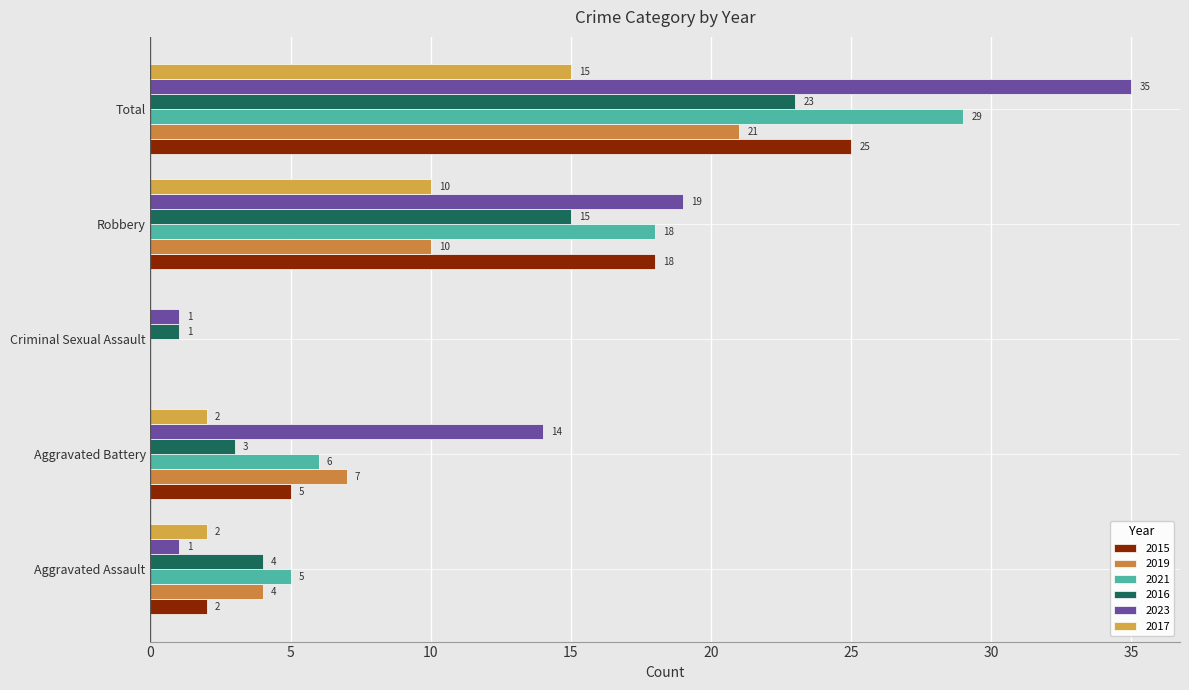

How many series are shown in this chart?

6